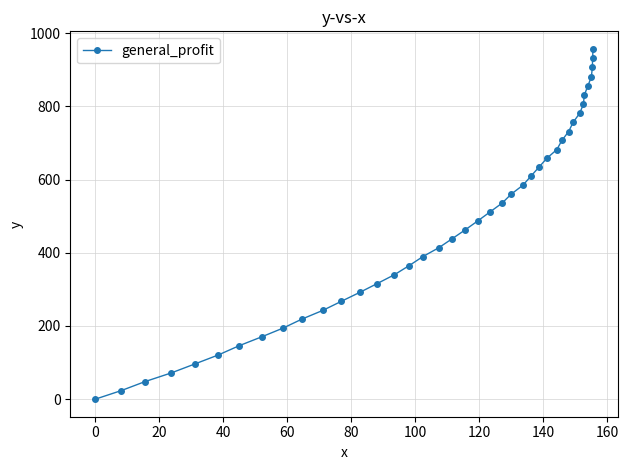

What is the greatest value displayed?

957.1